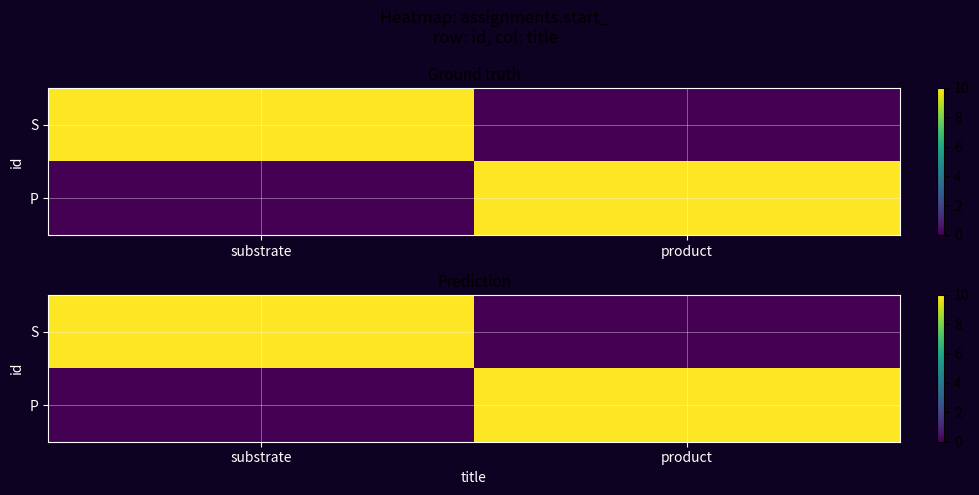

The value of S at product is -7. True or false?

False